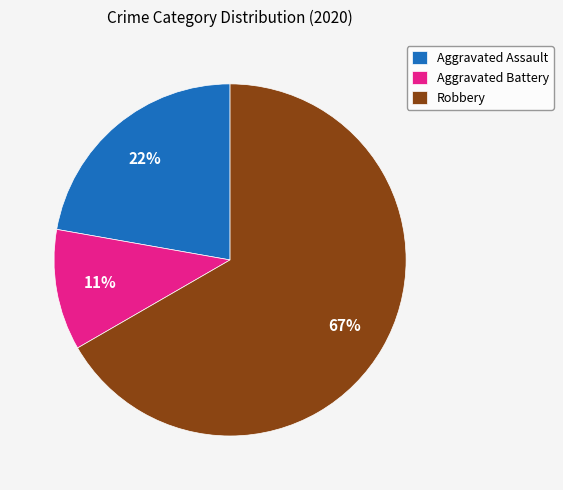

Does any single category account for the majority?

Yes